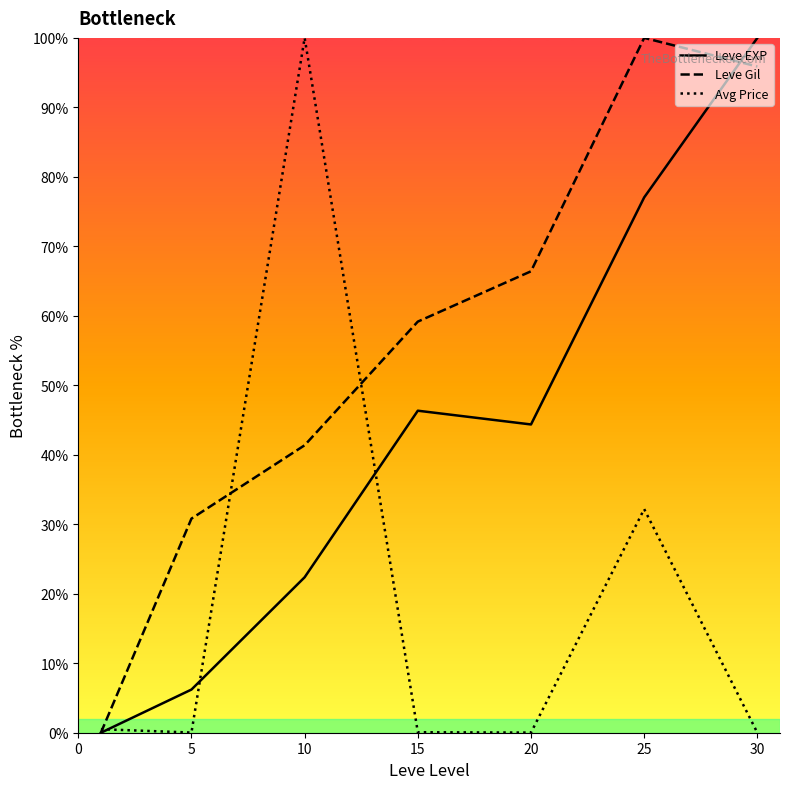

Which series has the largest total across all categories?

Leve Gil